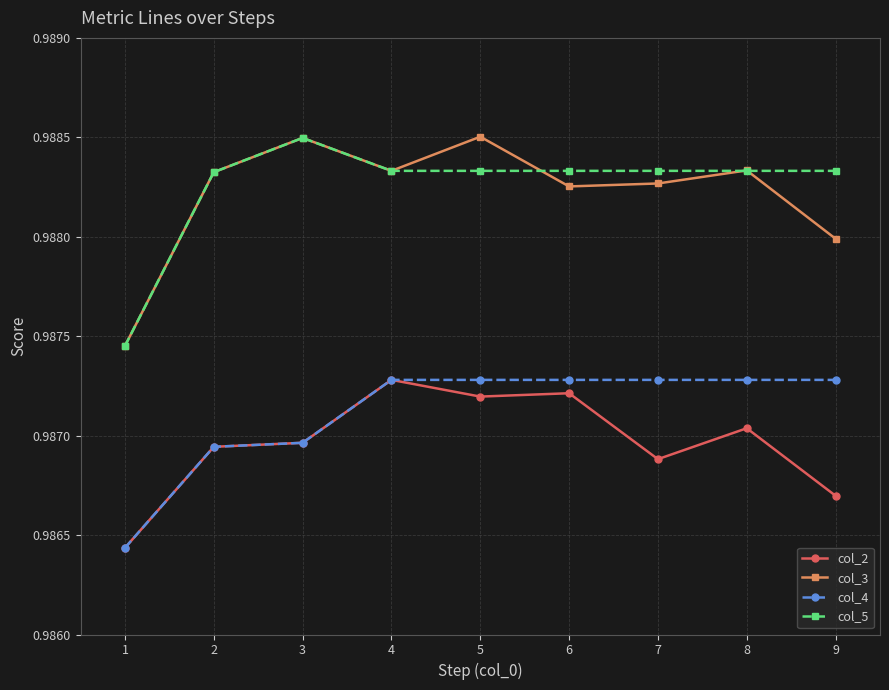

What is the sum of the col_2 values at 9 and 3?

2.0